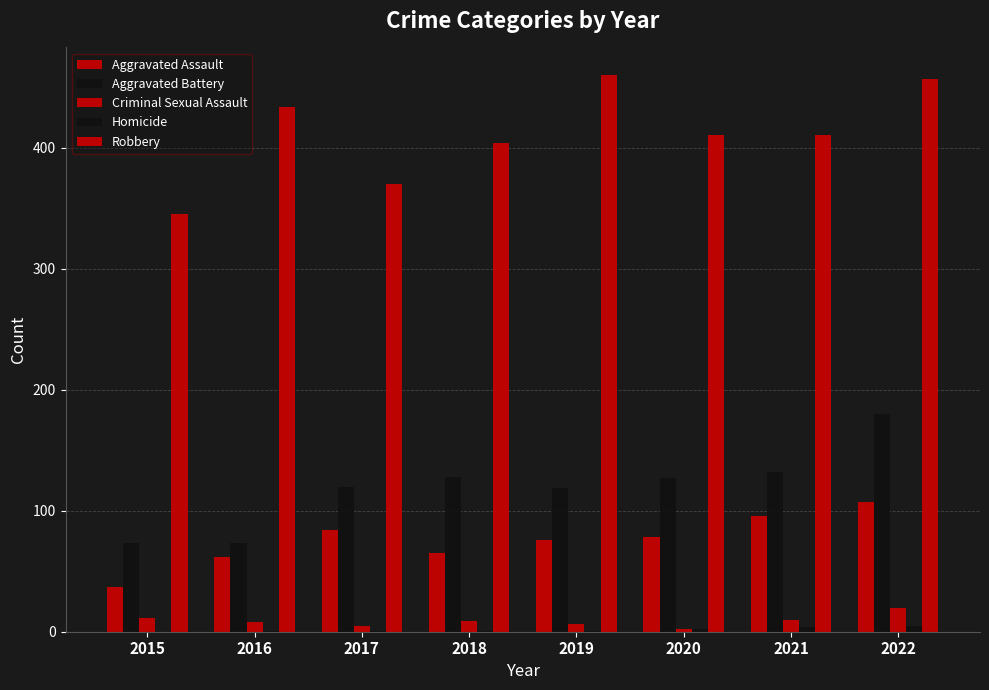

Count the number of data series in this chart.

5